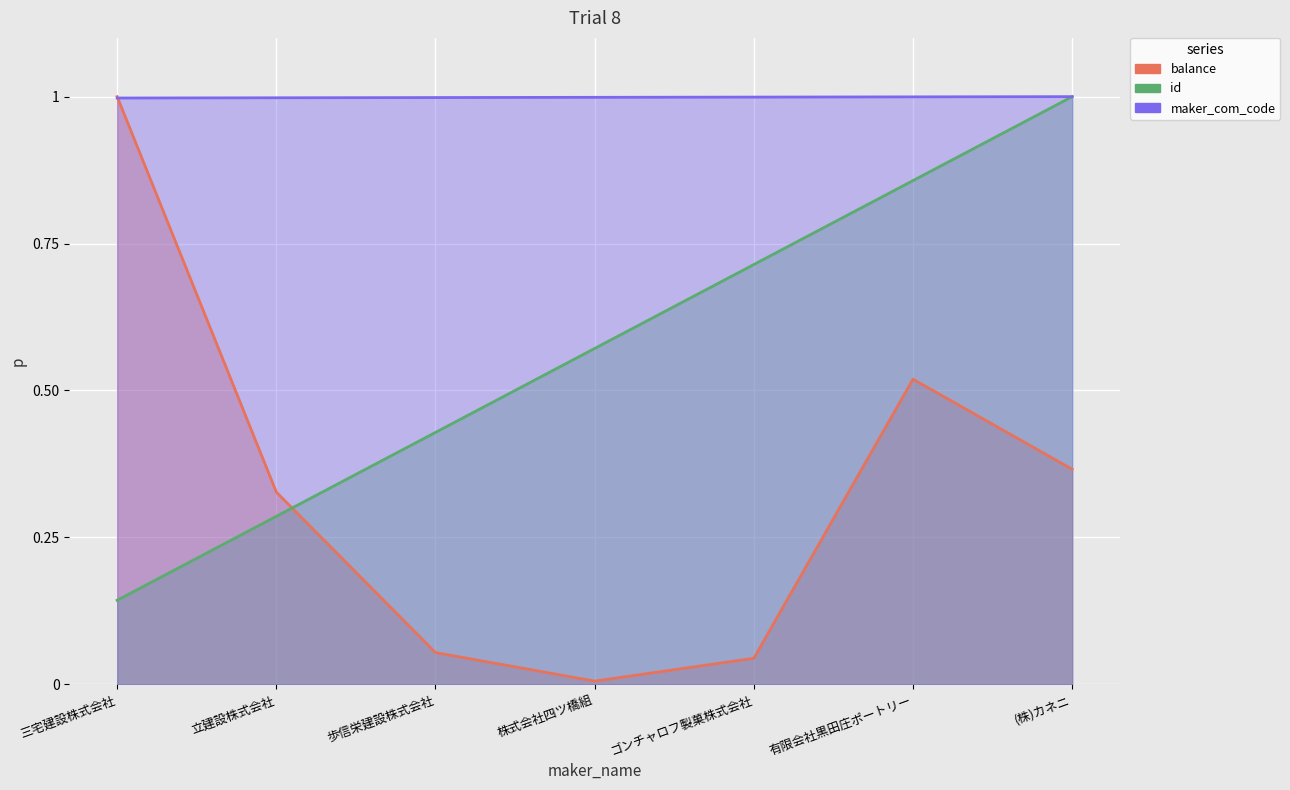

After their last crossing, which series has the higher values: balance or id?

id